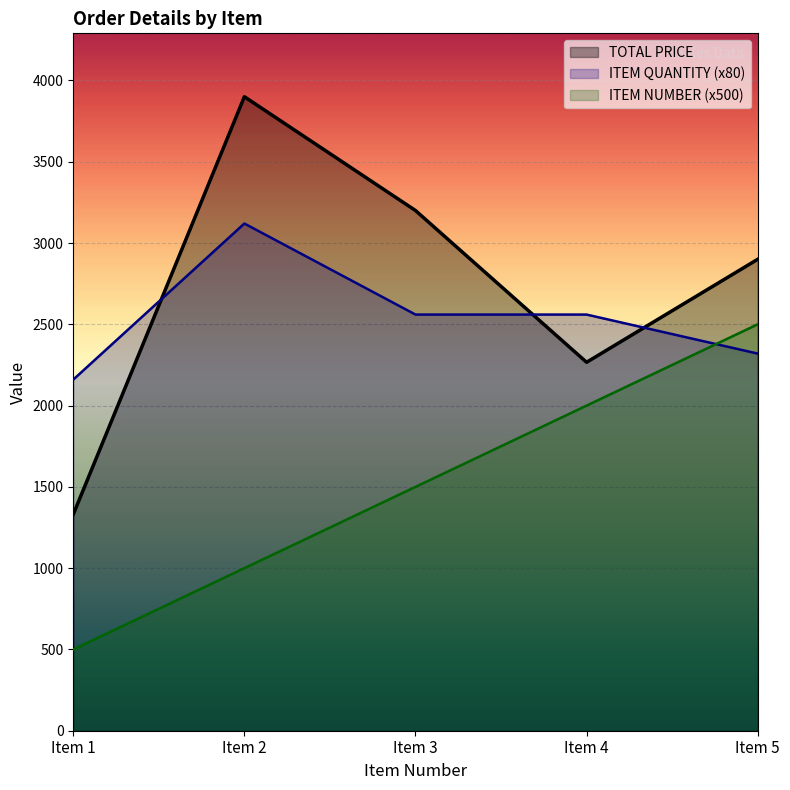

Where do TOTAL PRICE and ITEM QUANTITY first cross each other?

Item 1 and Item 2